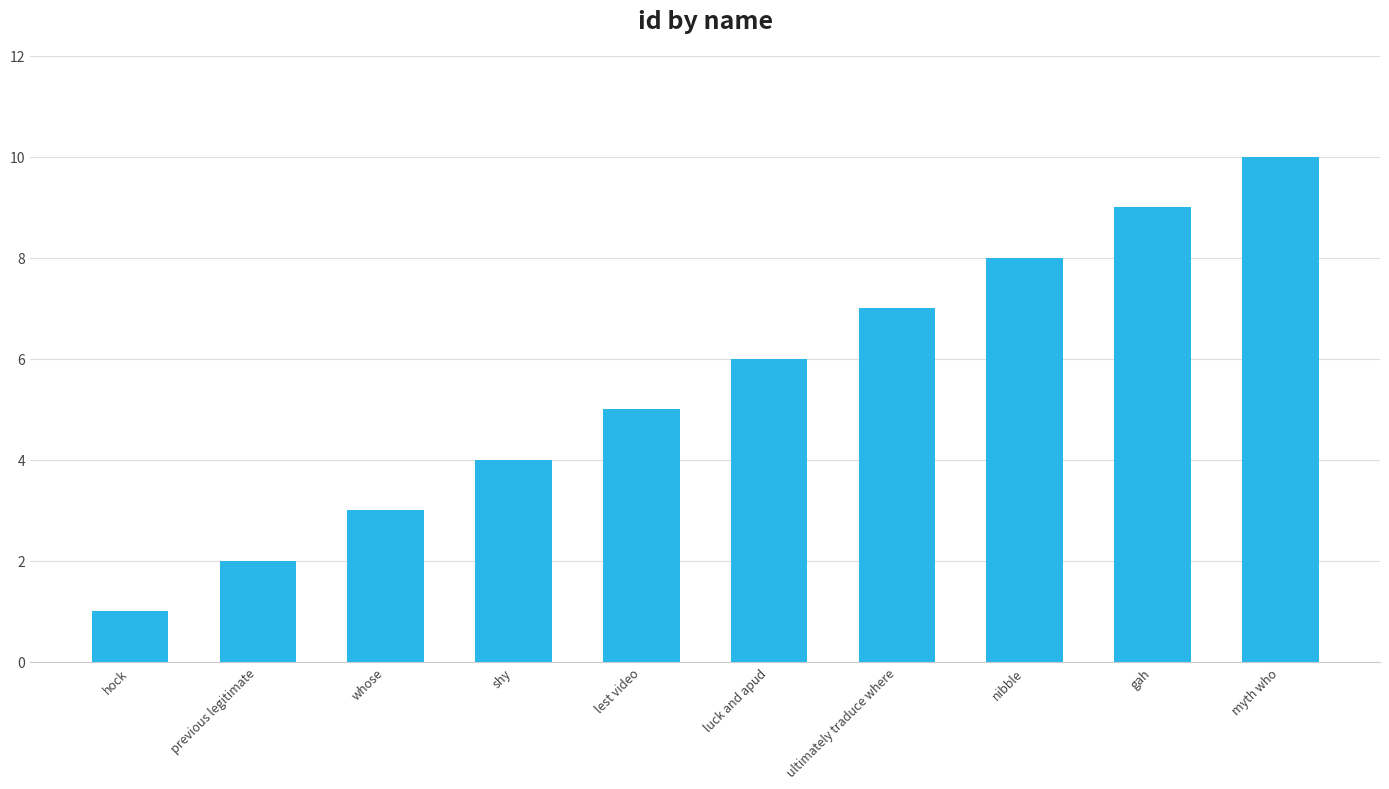

Rank the categories by value from lowest to highest.

hock, previous legitimate, whose, shy, lest video, luck and apud, ultimately traduce where, nibble, gah, myth who